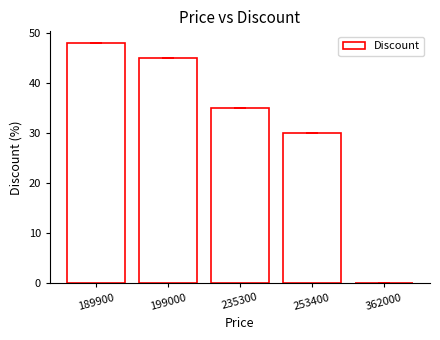

What is the change in value from 189900 to 362000?

-48